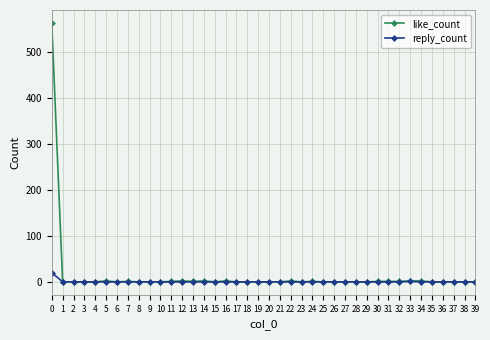

Is this an area chart (filled region under the line)?

No